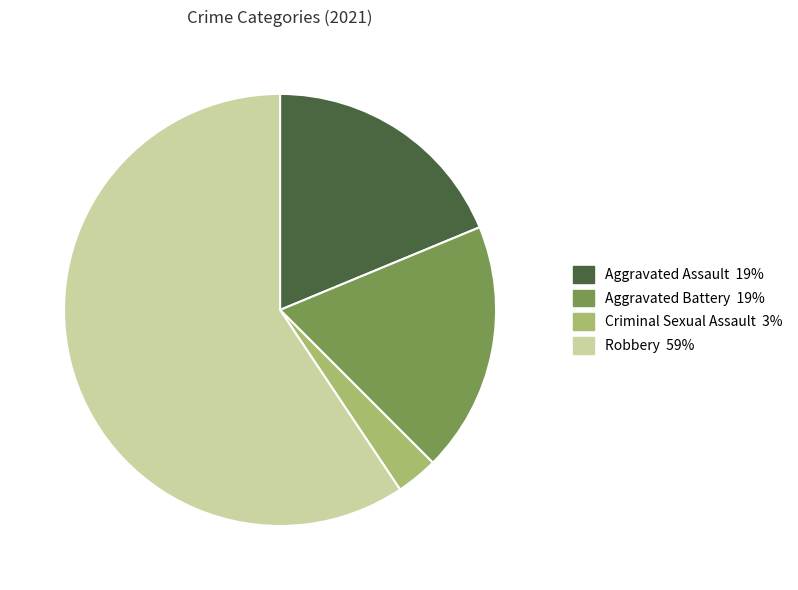

Does any single category account for the majority?

Yes